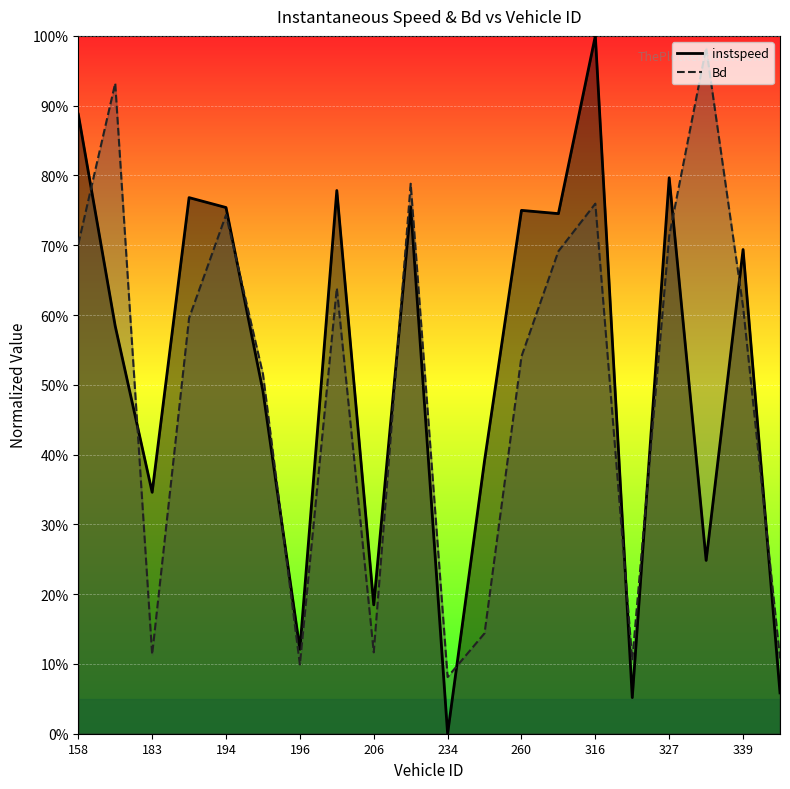

Between which two adjacent categories do instspeed and Bd first intersect?

158 and 174